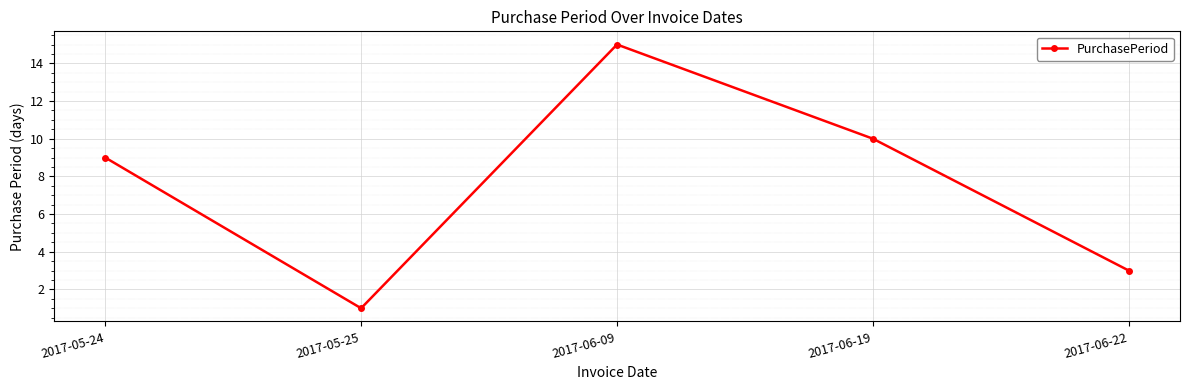

Is it true that the value at 2017-05-24 is 3?

False